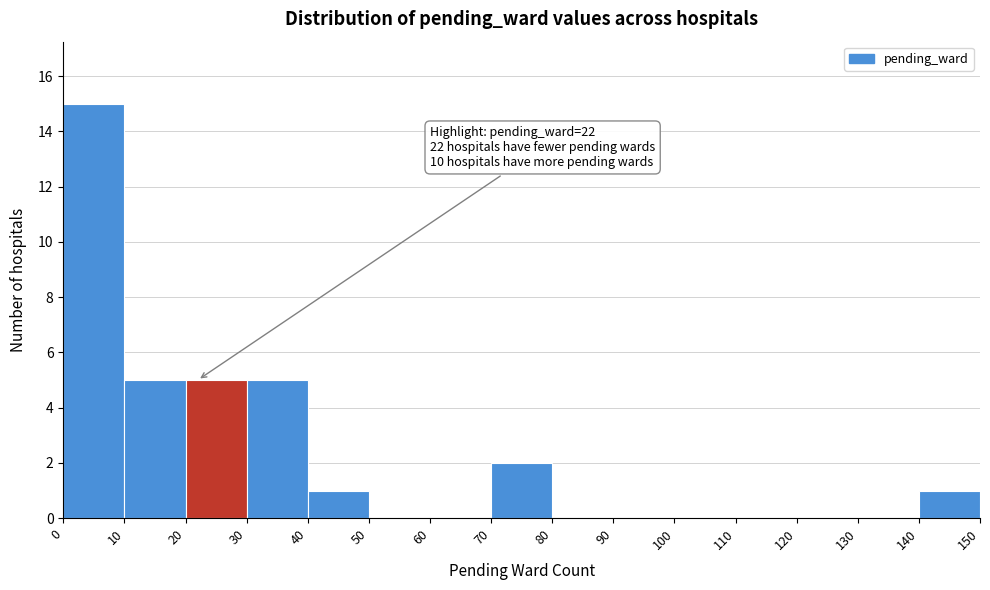

Over which range of the x-axis is the bar tallest?

0 to 10